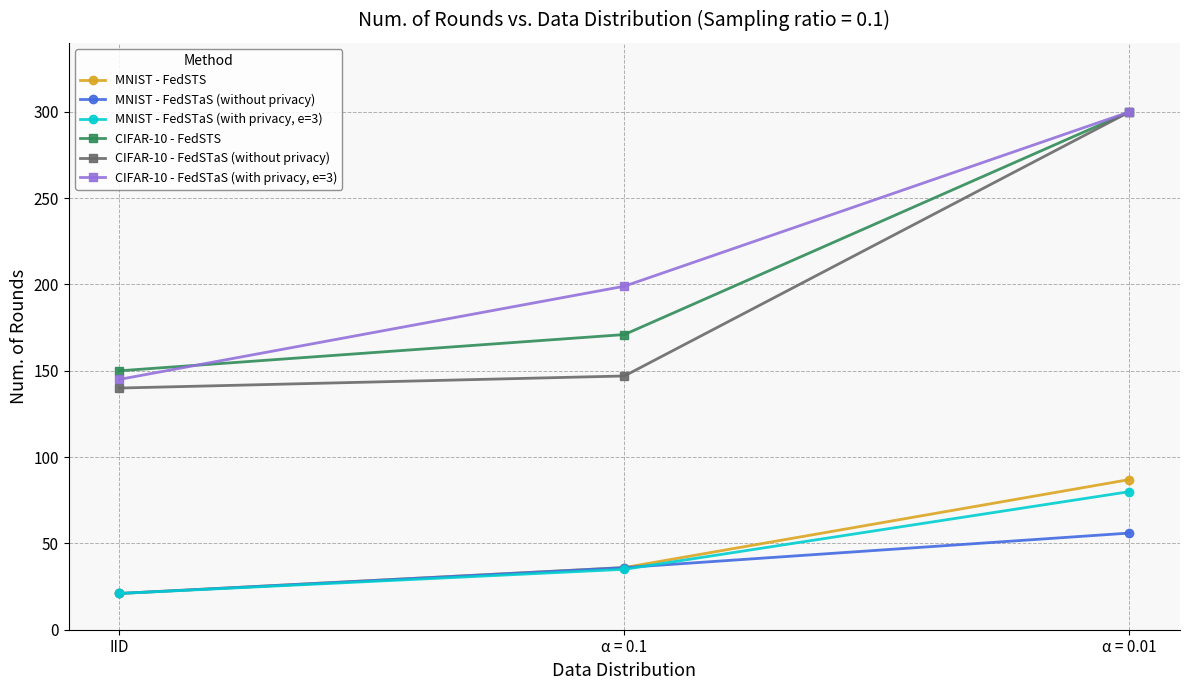

What is the smallest value displayed?

21